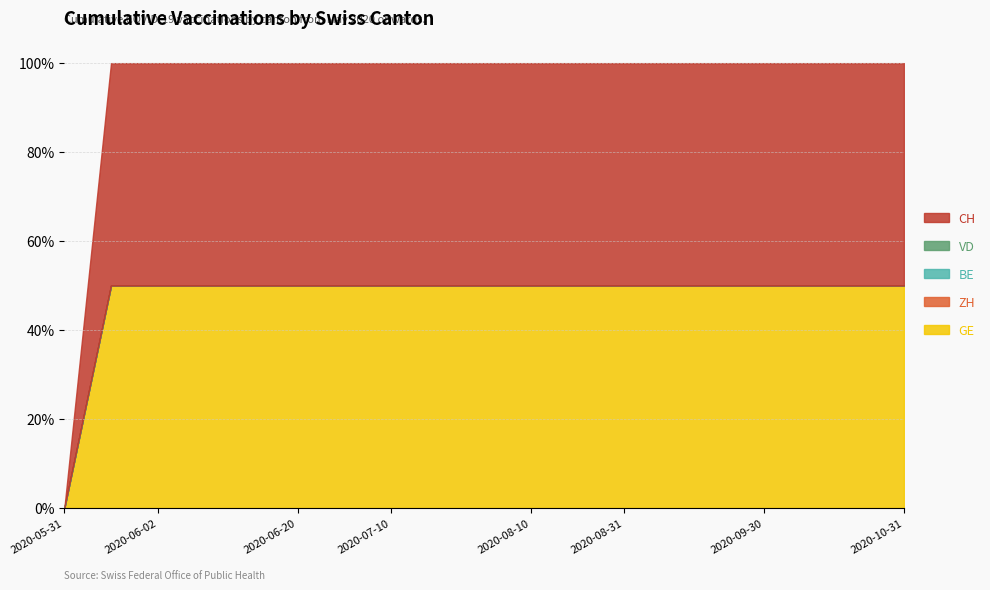

What is the label of the 15th point from the right?

2020-06-10